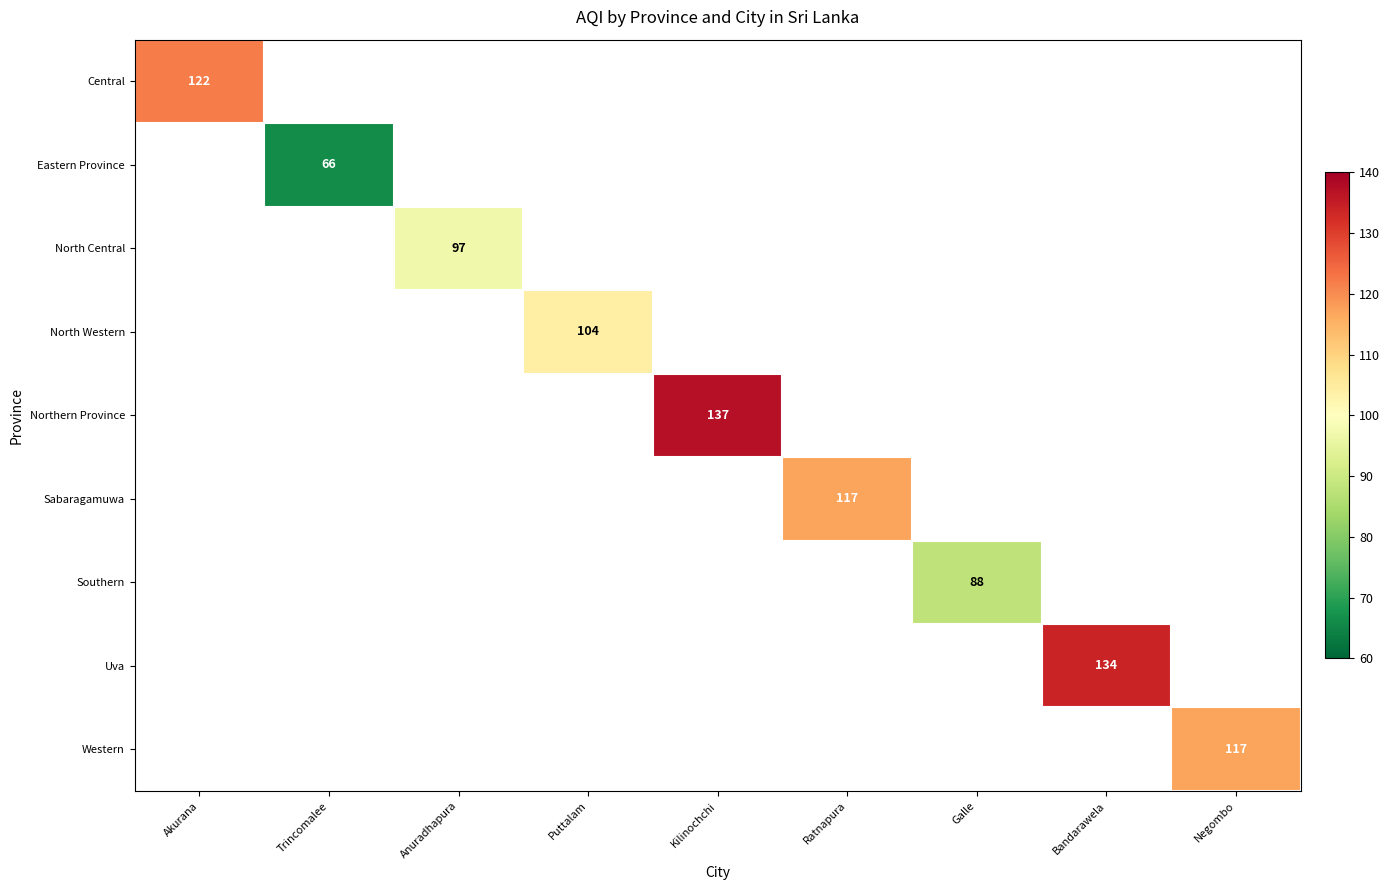

At how many categories does at least one series exceed 134?

1